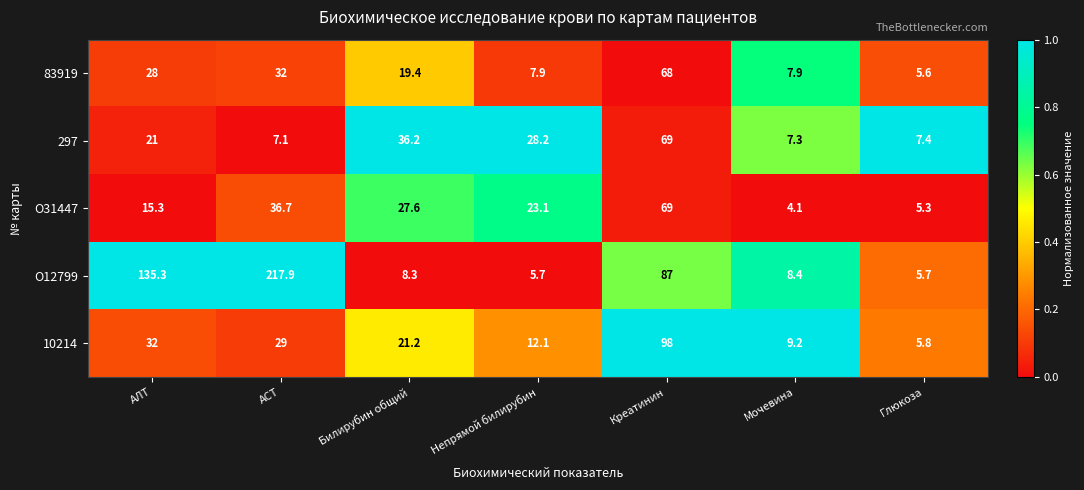

What is the maximum value shown in the chart?

217.9